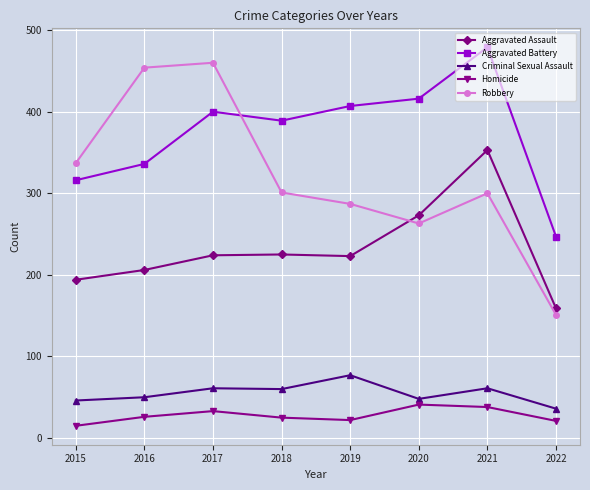

At which category is the sum across all series the highest?

2021